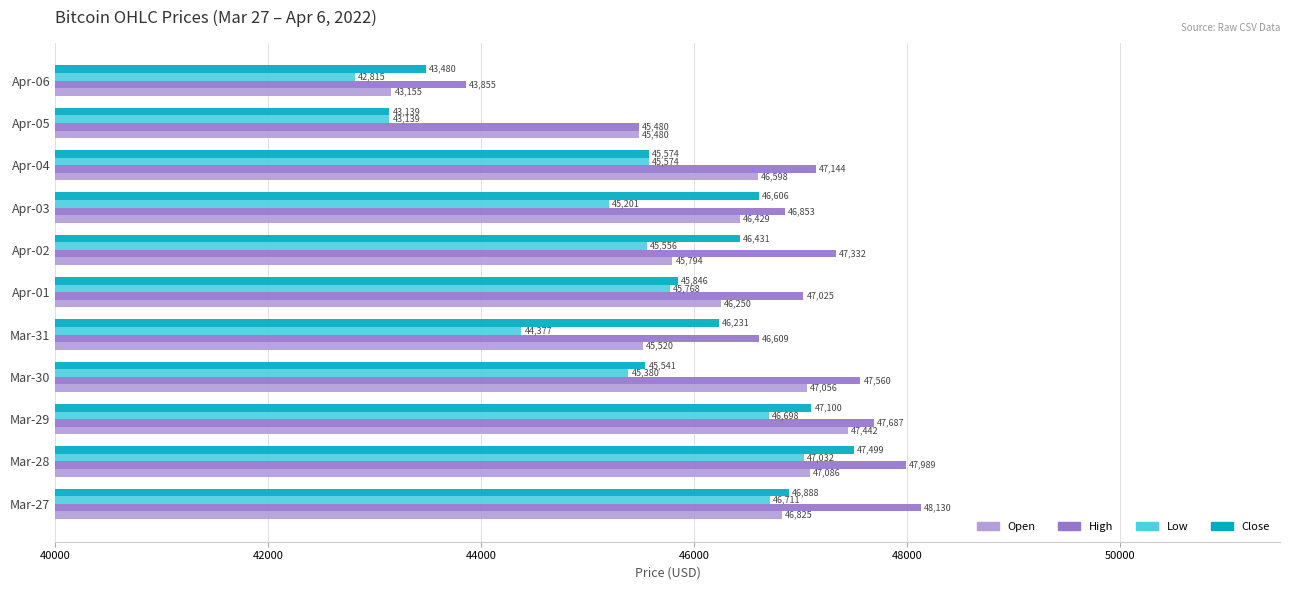

What is the difference between the maximum and second lowest values in the Low series?

3893.5